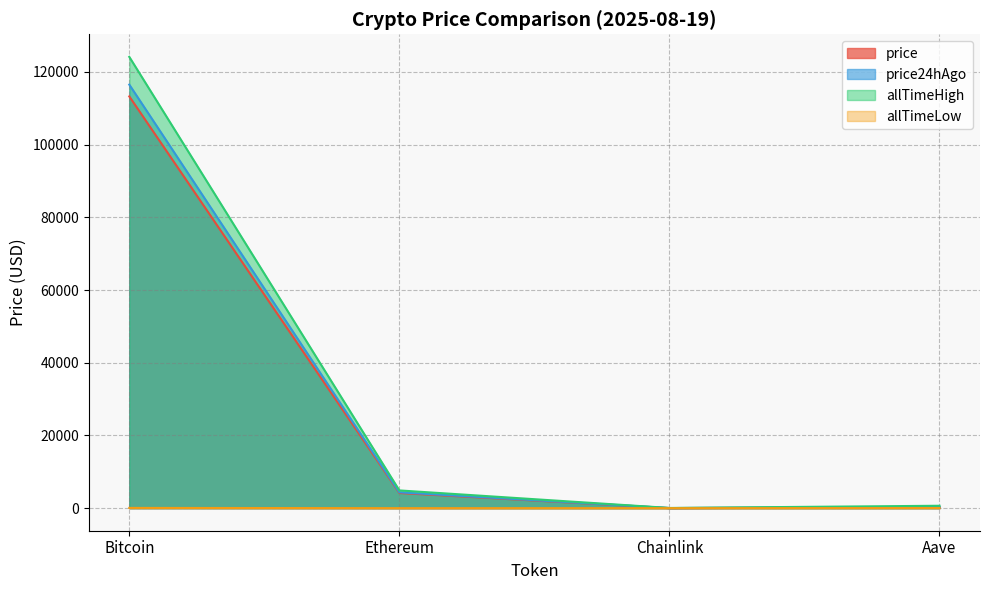

Which series changed the most between Ethereum and Chainlink?

allTimeHigh